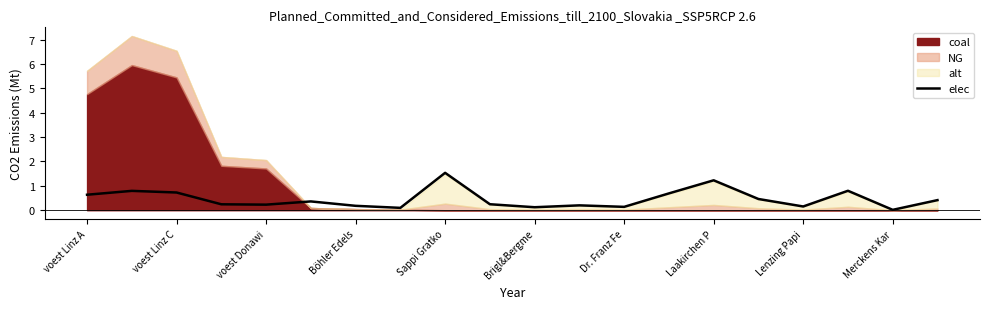

What is the value of the 18th point from the left?

0.8